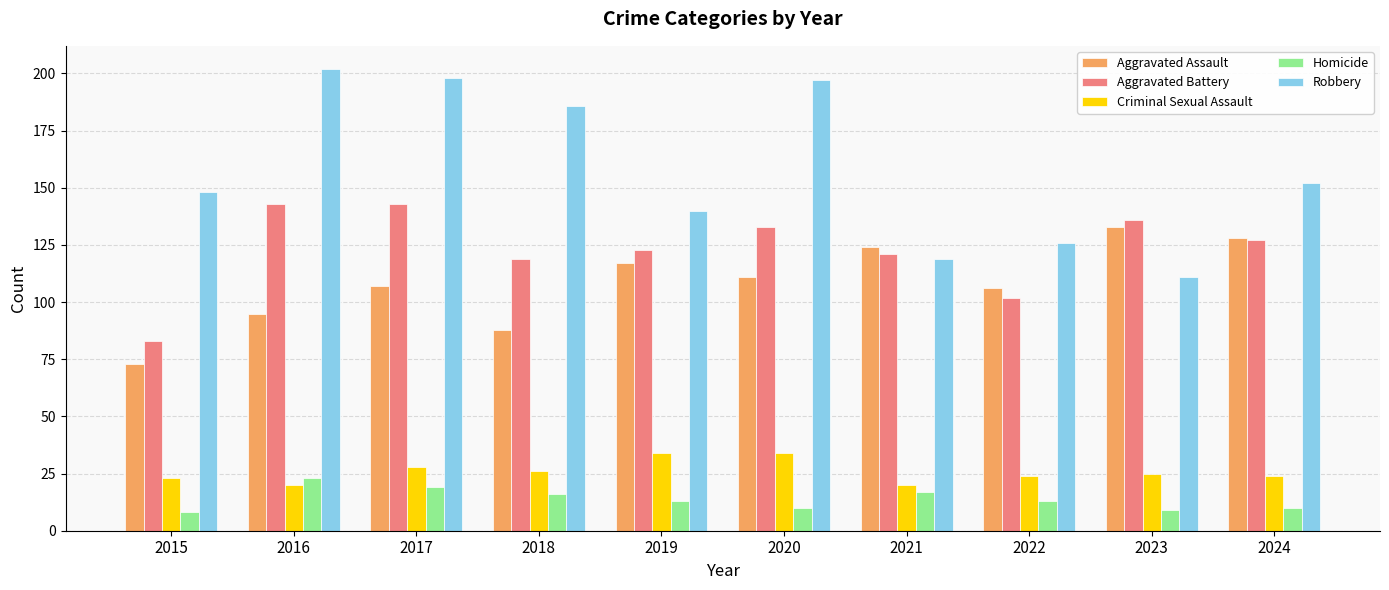

Rank the series at 2018 from highest to lowest value.

Robbery, Aggravated Battery, Aggravated Assault, Criminal Sexual Assault, Homicide